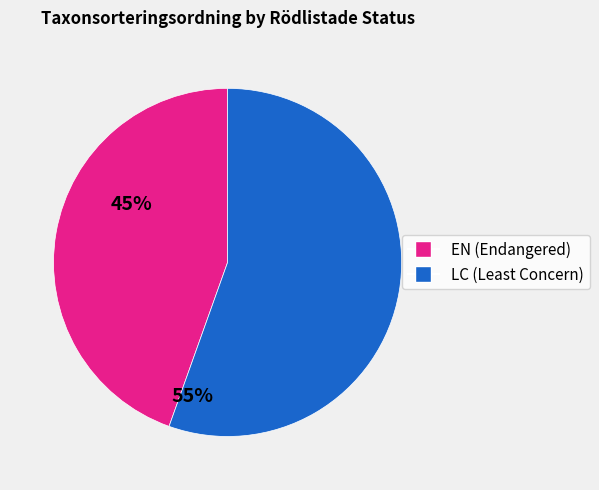

Is there any slice that represents more than half of the pie?

Yes